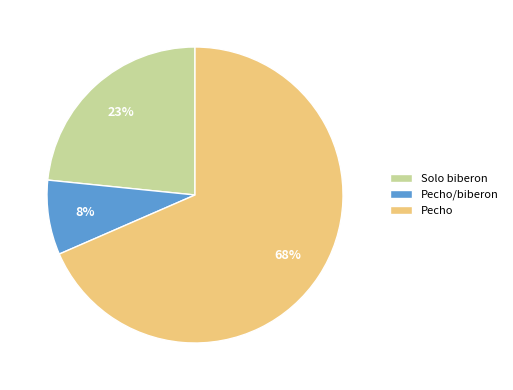

How many slices are in this pie chart?

3